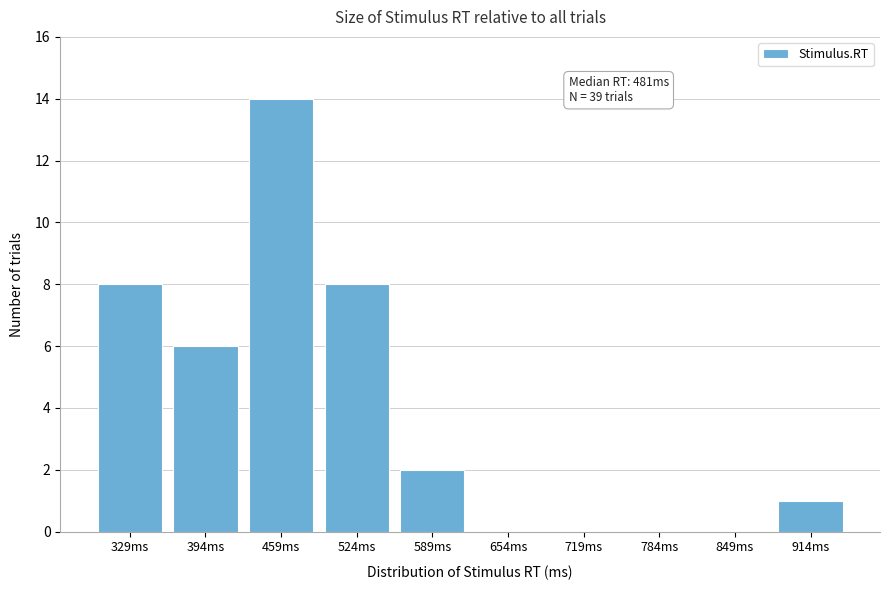

Reading left to right, list all the values displayed in this chart.

329ms=8	394ms=6	459ms=14	524ms=8	589ms=2	654ms=0	719ms=0	784ms=0	849ms=0	914ms=1